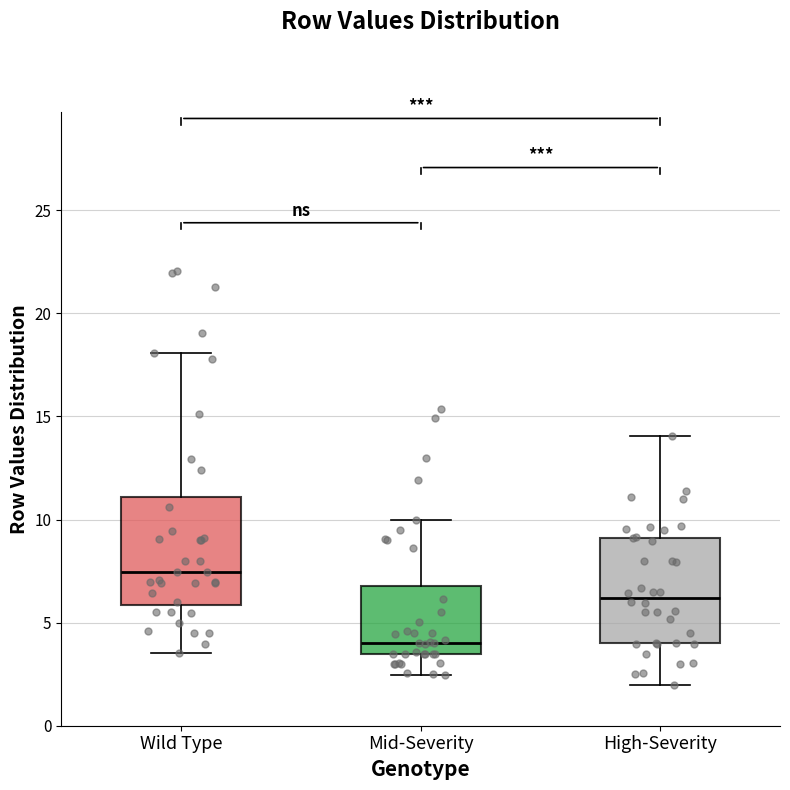

Where does the median line of the box for Mid-Severity sit on the y-axis? The values are not printed on the chart, so give them approximately, as read against the axis.

4.0